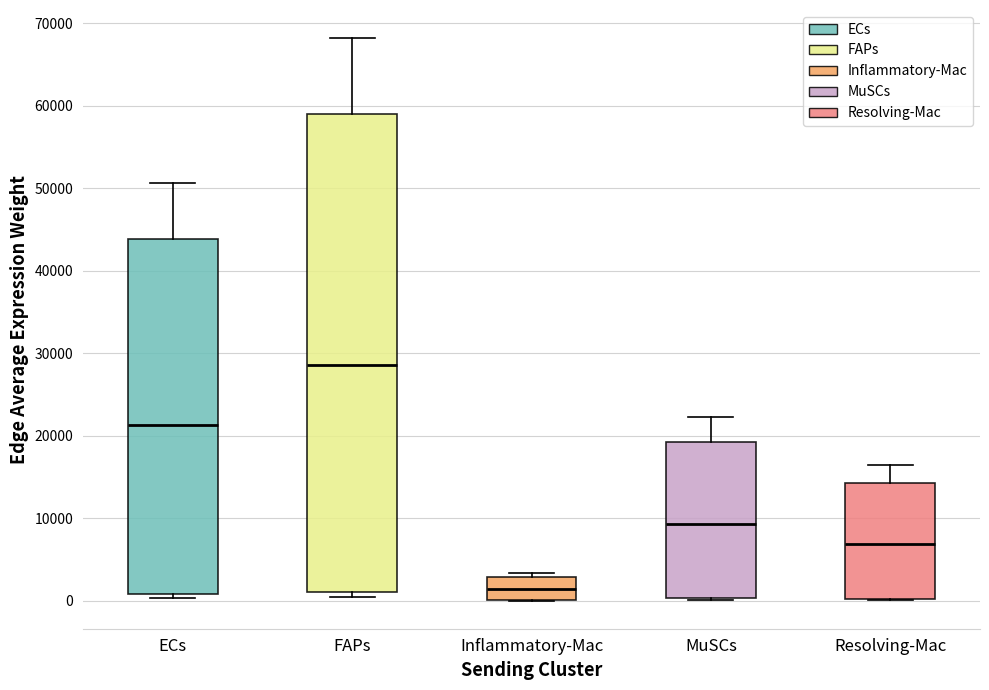

Which box has the lowest median line?

Inflammatory-Mac